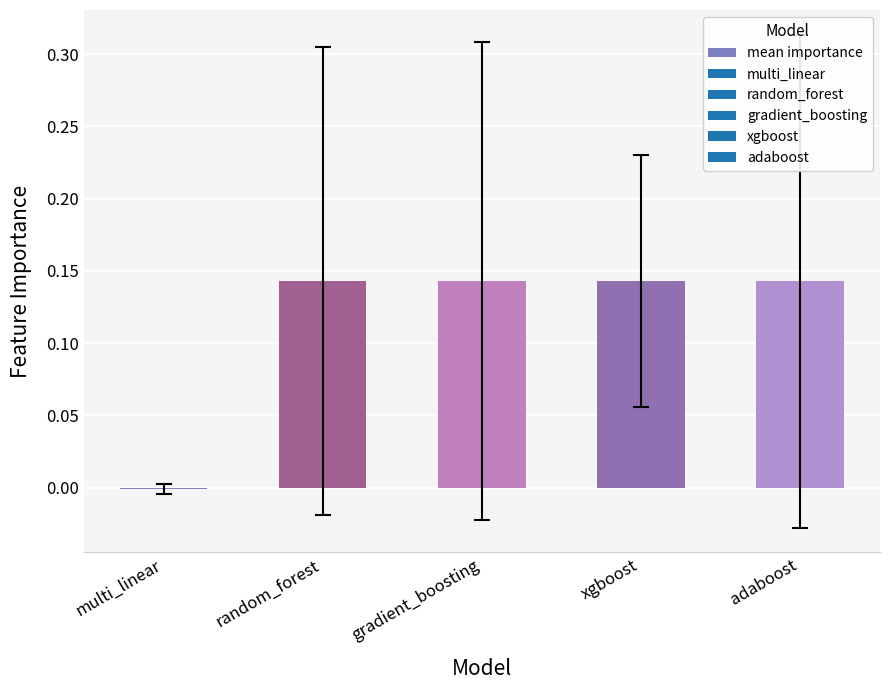

Between xgboost and multi_linear, which is larger?

xgboost